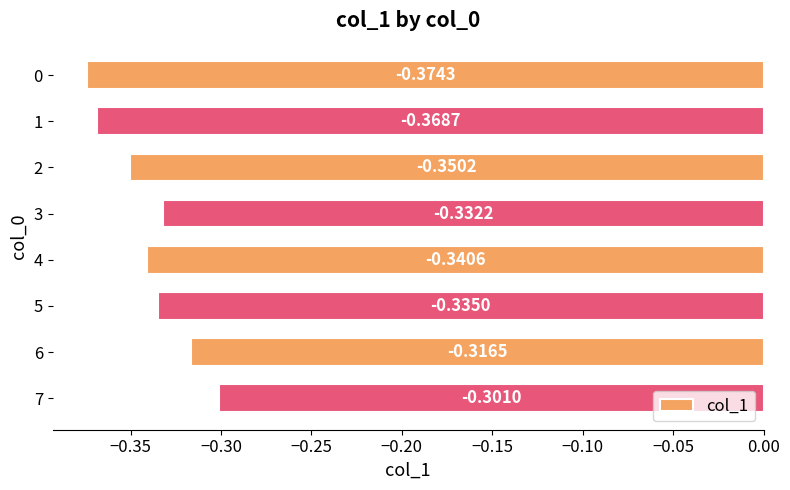

List the labels in order of value, largest first.

7, 6, 3, 5, 4, 2, 1, 0